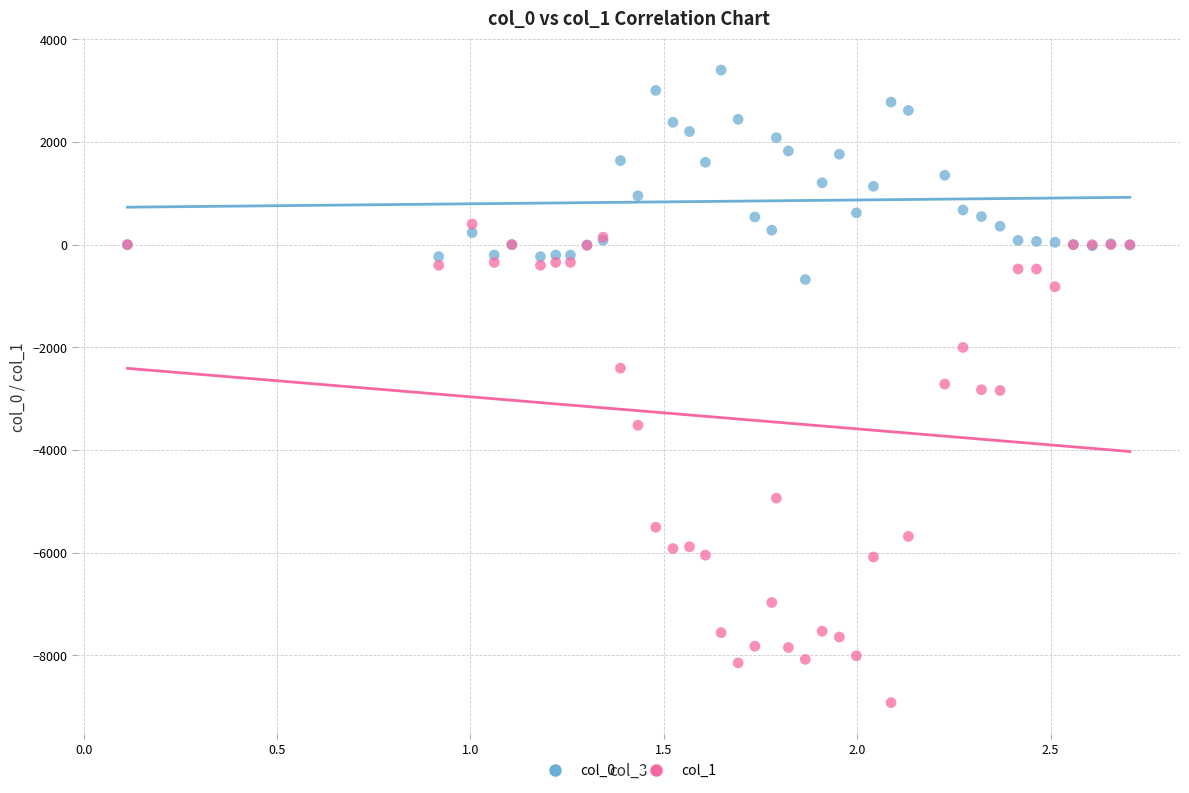

Which series contains the lowest Y value?

col_1